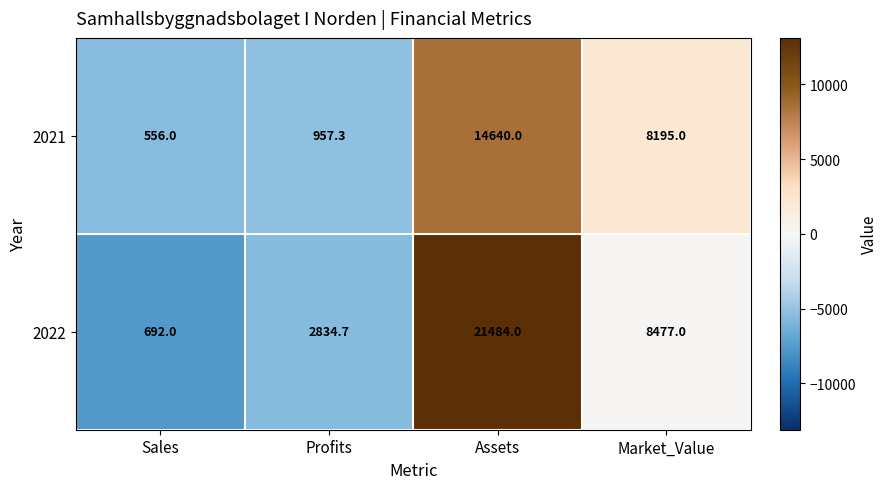

How many categories are shown in the chart?

4